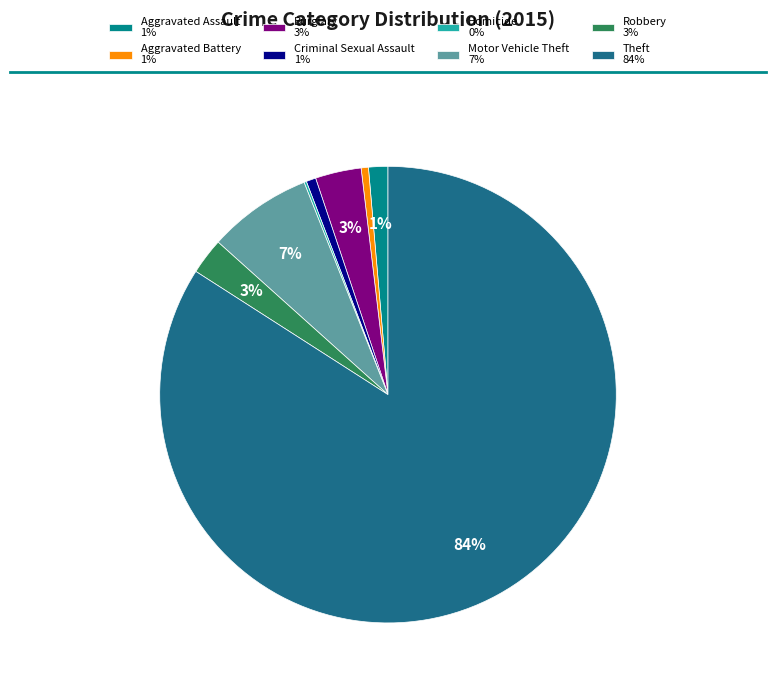

Is it true that Aggravated Battery 1% is 9% of the pie?

False